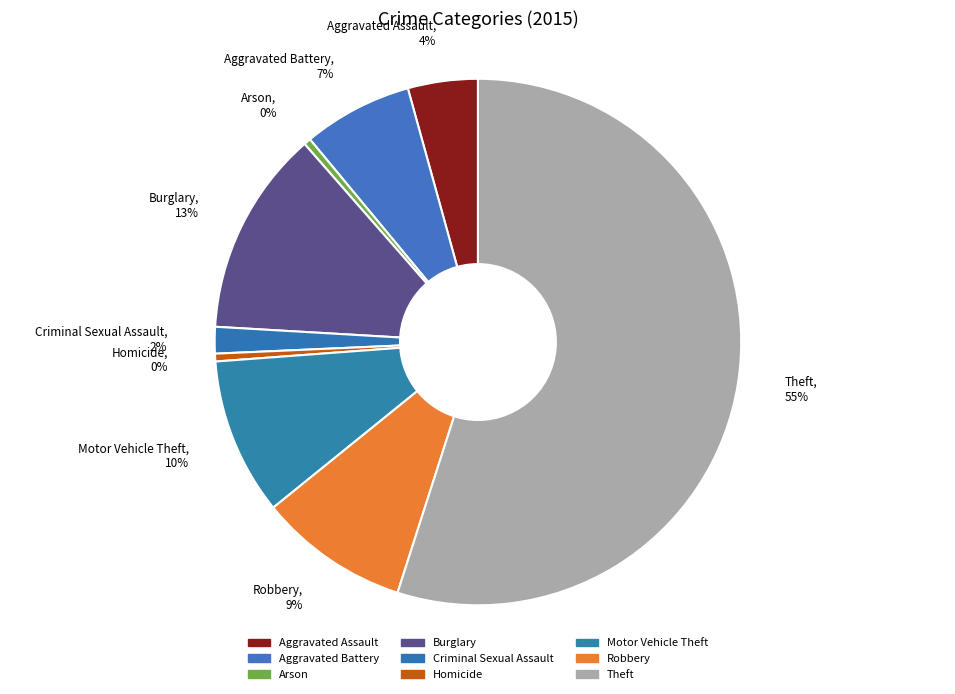

What is the ratio of the value at Motor Vehicle Theft to the value at Burglary?

0.8